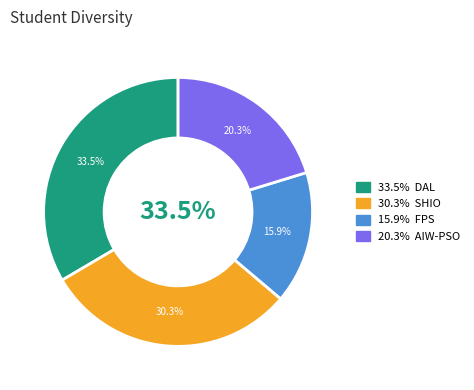

Which category has the biggest portion of the pie?

DAL